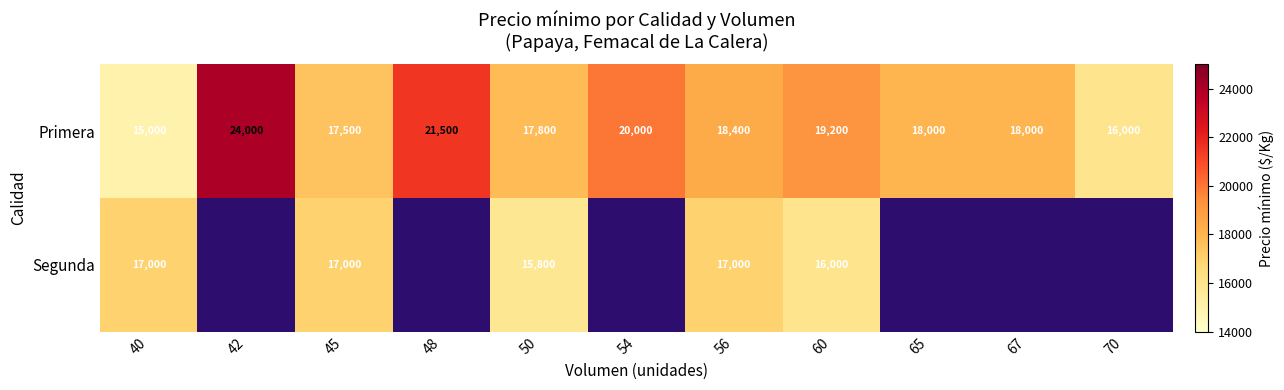

At how many categories does at least one series exceed 23735?

1